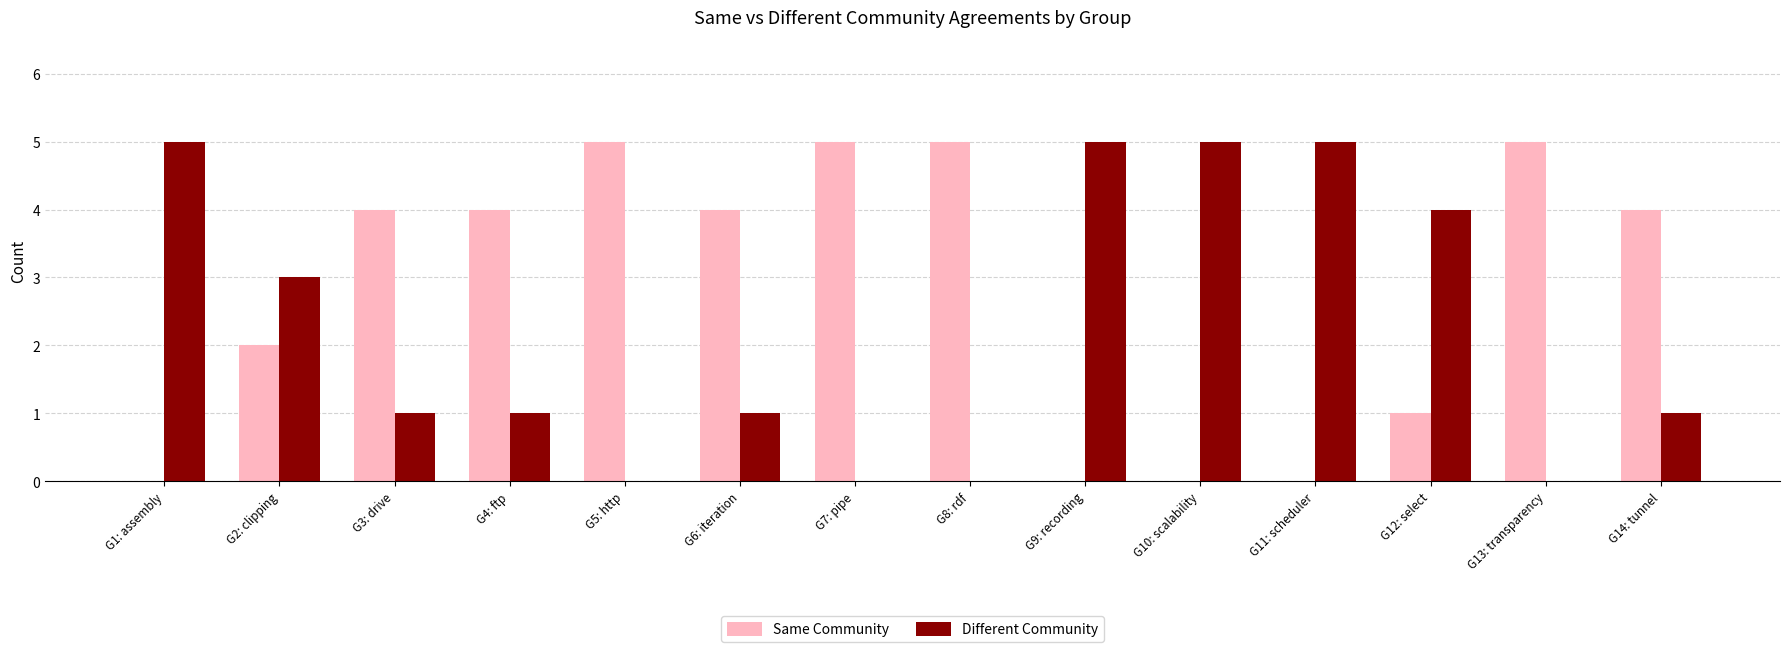

Count the number of data series in this chart.

2